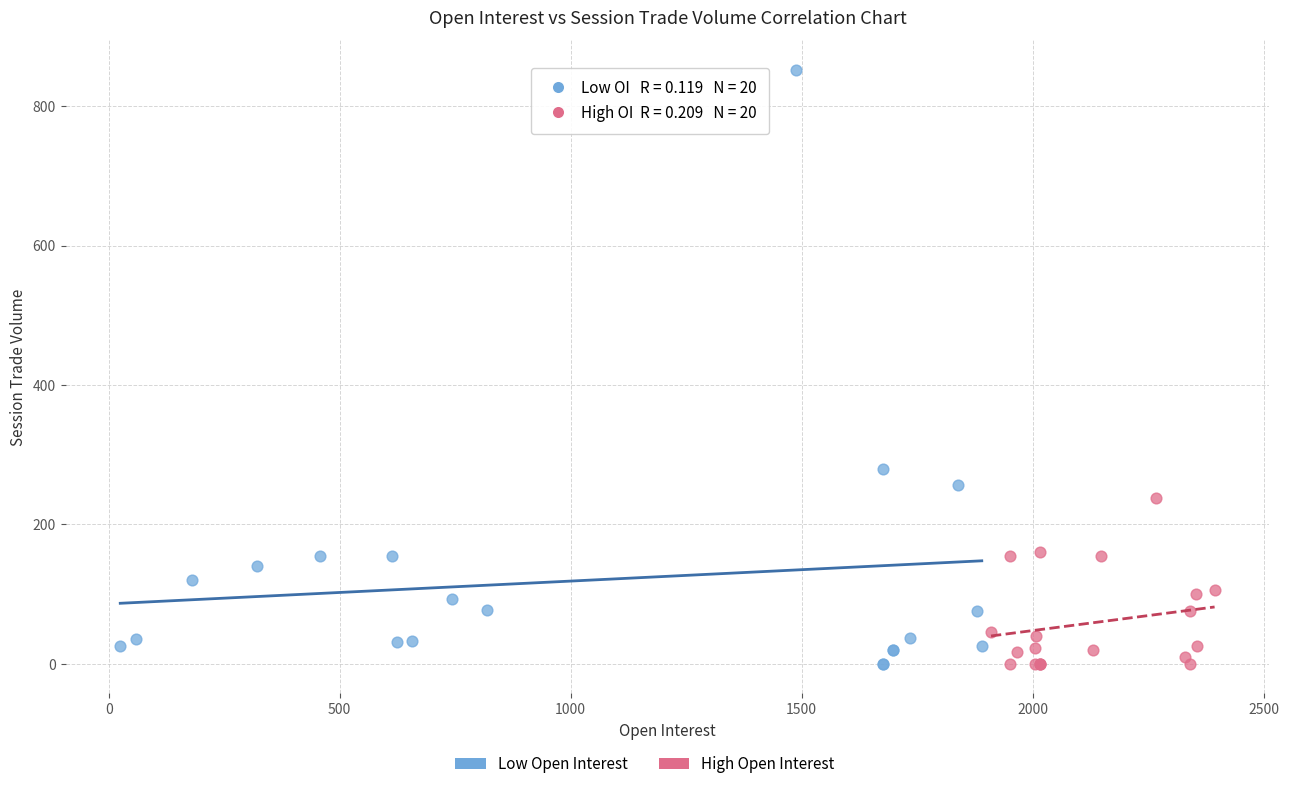

Which series reaches the maximum Y coordinate?

Low Open Interest